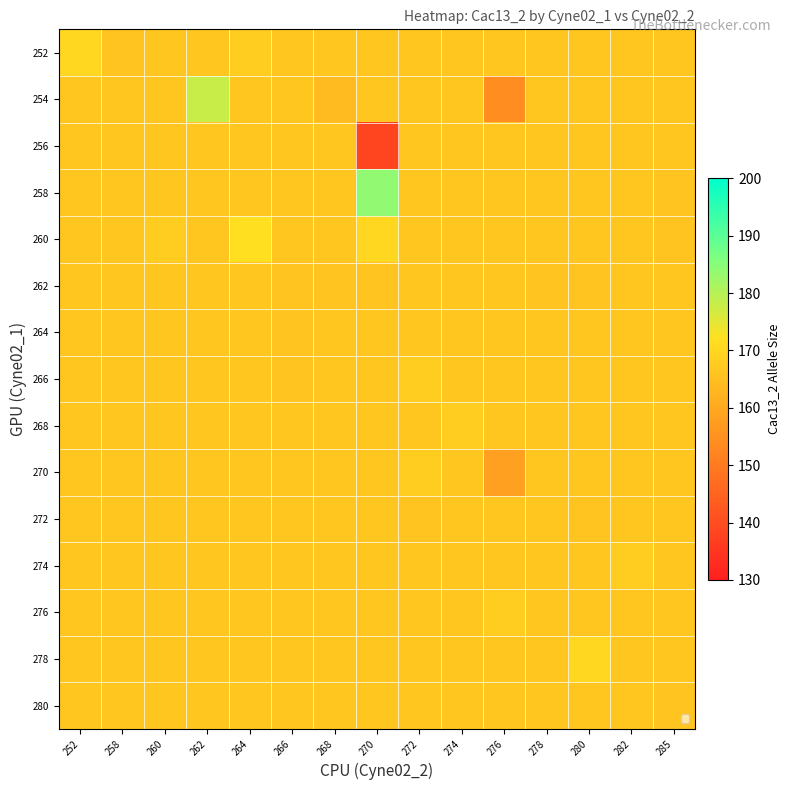

Reading right to left, transcribe all the data shown in this chart.

252: 285=166.4	282=166.4	280=166.4	278=166.4	276=166.4	274=166.4	272=166.4	270=166.4	268=166.4	266=166.4	264=168.0	262=166.4	260=166.4	258=166.0	252=170.0
254: 285=166.4	282=166.4	280=166.4	278=166.4	276=154.0	274=166.4	272=166.4	270=166.4	268=164.0	266=166.4	264=166.4	262=178.0	260=166.4	258=166.4	252=166.4
256: 285=166.4	282=166.4	280=166.4	278=166.4	276=166.4	274=166.4	272=166.4	270=138.0	268=166.4	266=166.4	264=166.4	262=166.4	260=166.4	258=166.4	252=166.4
258: 285=166.0	282=166.4	280=166.4	278=166.4	276=166.4	274=166.4	272=166.4	270=184.0	268=166.4	266=166.4	264=166.4	262=166.4	260=166.4	258=166.4	252=166.4
260: 285=166.0	282=166.4	280=166.4	278=166.4	276=166.4	274=166.4	272=166.4	270=170.0	268=166.4	266=166.4	264=172.0	262=166.4	260=168.0	258=166.4	252=166.4
262: 285=166.4	282=166.4	280=166.0	278=166.0	276=166.4	274=166.4	272=166.4	270=166.0	268=166.0	266=166.0	264=166.4	262=166.4	260=166.4	258=166.4	252=166.4
264: 285=166.4	282=166.4	280=166.4	278=166.4	276=166.4	274=166.4	272=166.4	270=166.4	268=166.4	266=166.0	264=166.4	262=166.4	260=166.4	258=166.4	252=166.4
266: 285=166.4	282=166.4	280=166.4	278=166.4	276=166.4	274=166.4	272=168.0	270=166.4	268=166.4	266=166.0	264=166.4	262=166.4	260=166.4	258=166.4	252=166.4
268: 285=166.4	282=166.4	280=166.4	278=166.4	276=166.4	274=168.0	272=166.4	270=166.4	268=166.4	266=166.4	264=166.4	262=166.4	260=166.4	258=166.4	252=166.4
270: 285=166.4	282=166.4	280=166.4	278=166.4	276=158.0	274=166.4	272=168.0	270=166.4	268=166.4	266=166.4	264=166.4	262=166.4	260=166.4	258=166.4	252=166.4
272: 285=166.4	282=166.4	280=166.0	278=166.4	276=166.4	274=166.4	272=166.0	270=166.4	268=166.4	266=166.4	264=166.4	262=166.4	260=166.4	258=166.4	252=166.4
274: 285=166.4	282=168.0	280=166.4	278=166.4	276=166.4	274=166.4	272=166.4	270=166.4	268=166.4	266=166.4	264=166.4	262=166.4	260=166.4	258=166.4	252=166.4
276: 285=166.4	282=166.4	280=166.4	278=166.4	276=168.0	274=166.4	272=166.4	270=166.4	268=166.4	266=166.4	264=166.4	262=166.4	260=166.4	258=166.4	252=166.4
278: 285=166.4	282=166.4	280=170.0	278=166.4	276=166.4	274=166.4	272=166.4	270=166.4	268=166.4	266=166.4	264=166.4	262=166.4	260=166.4	258=166.4	252=166.4
280: 285=166.0	282=166.4	280=166.4	278=166.4	276=166.4	274=166.4	272=166.4	270=166.4	268=166.4	266=166.4	264=166.4	262=166.4	260=166.4	258=166.4	252=166.4